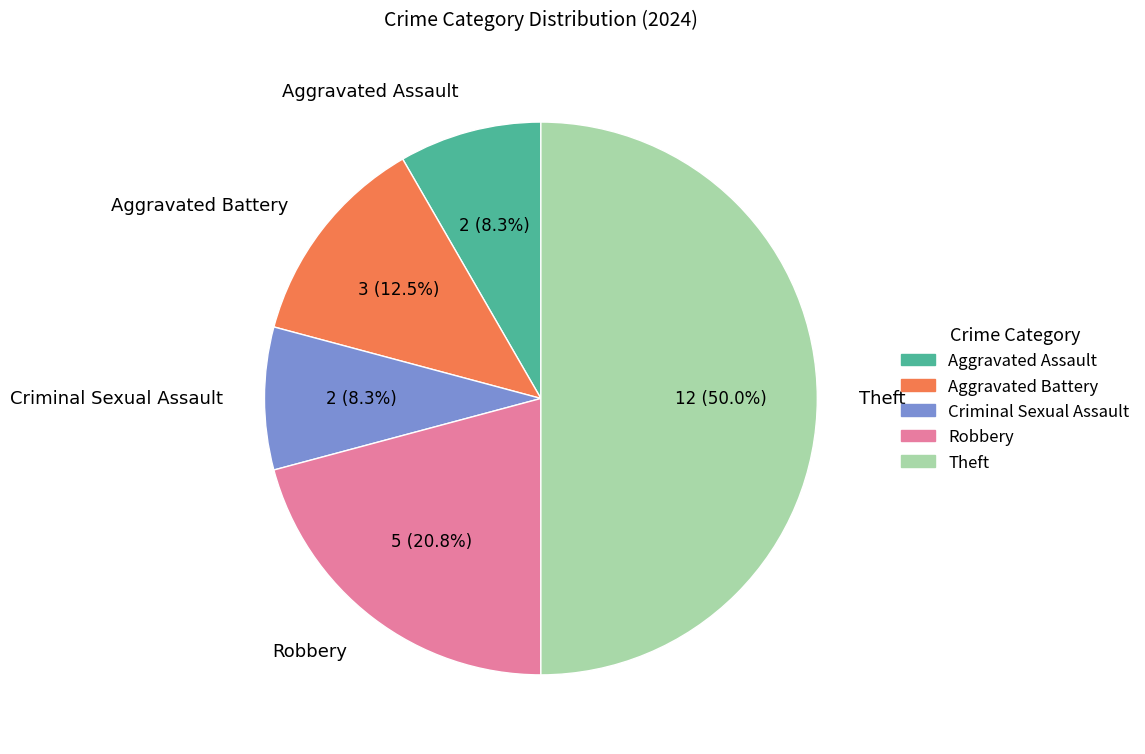

Approximately how many times larger is the value at Theft compared to Criminal Sexual Assault?

6.0